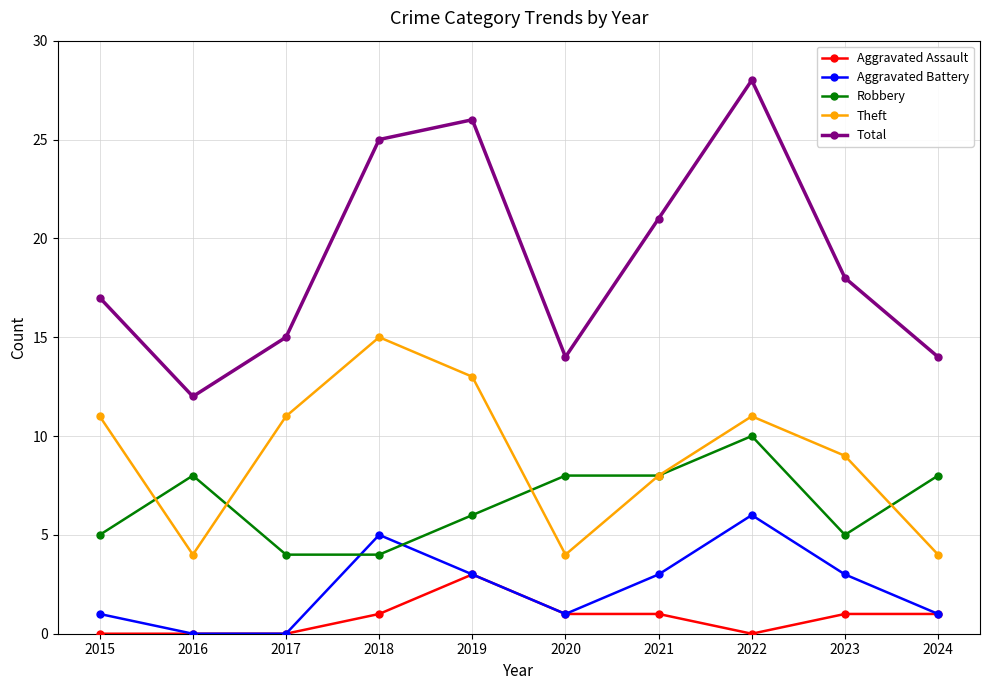

What is the value of the Total point at the 9th from the left?

18